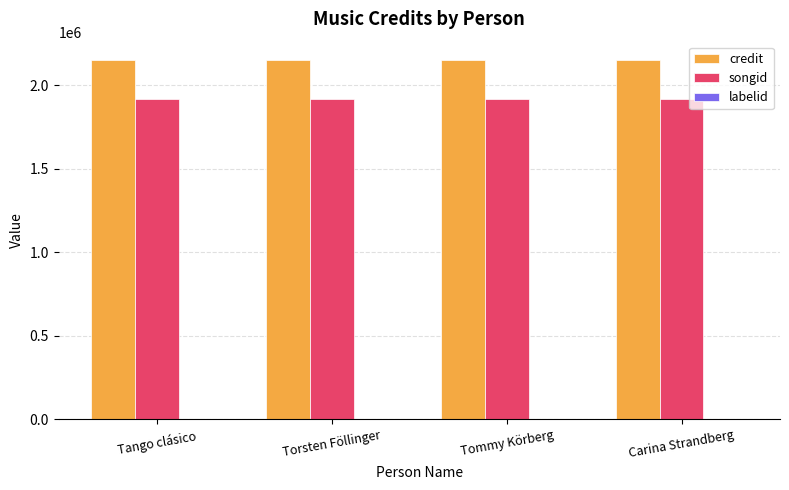

The value of credit at Tommy Körberg is 2154087. True or false?

True